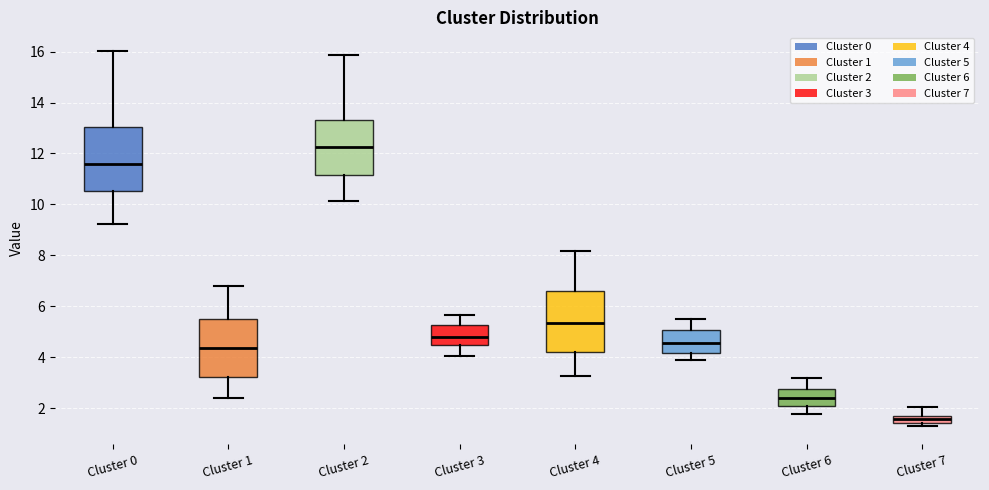

Which box has the highest median line?

Cluster 2